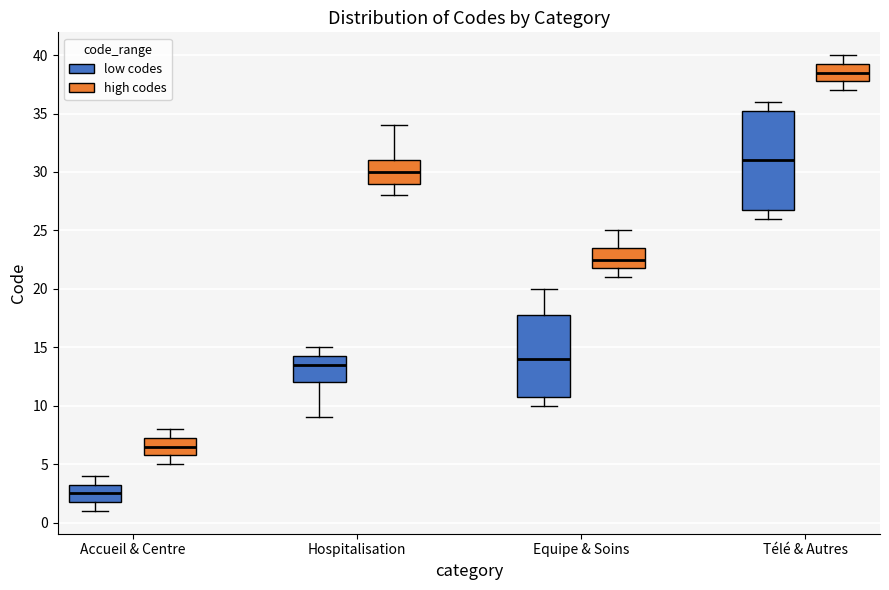

Reading left to right, read every box against the y-axis: the position of its median line, the range the box covers, and the ends of its whiskers. The values are not printed on the chart, so give them approximately, as read against the axis.

Accueil & Centre (low codes): median 2.5, box 2.0 to 3.5, whiskers 1.0 to 4.0
Accueil & Centre (high codes): median 6.5, box 6.0 to 7.5, whiskers 5.0 to 8.0
Hospitalisation (low codes): median 13.5, box 12.0 to 14.5, whiskers 9.0 to 15.0
Hospitalisation (high codes): median 30.0, box 29.0 to 31.0, whiskers 28.0 to 34.0
Equipe & Soins (low codes): median 14.0, box 11.0 to 18.0, whiskers 10.0 to 20.0
Equipe & Soins (high codes): median 22.5, box 22.0 to 23.5, whiskers 21.0 to 25.0
Télé & Autres (low codes): median 31.0, box 27.0 to 35.5, whiskers 26.0 to 36.0
Télé & Autres (high codes): median 38.5, box 38.0 to 39.5, whiskers 37.0 to 40.0